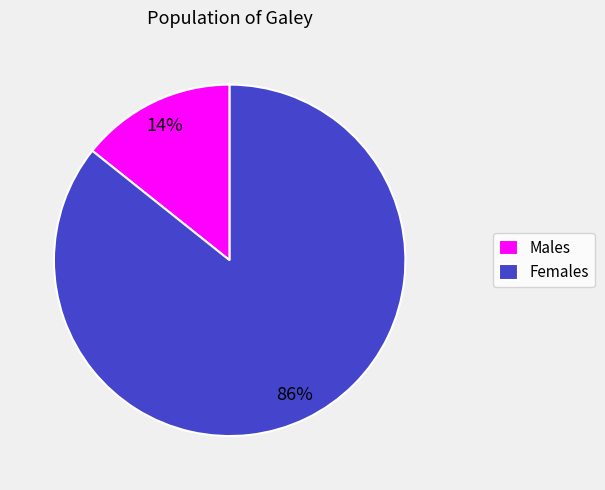

Does any single category account for the majority?

Yes